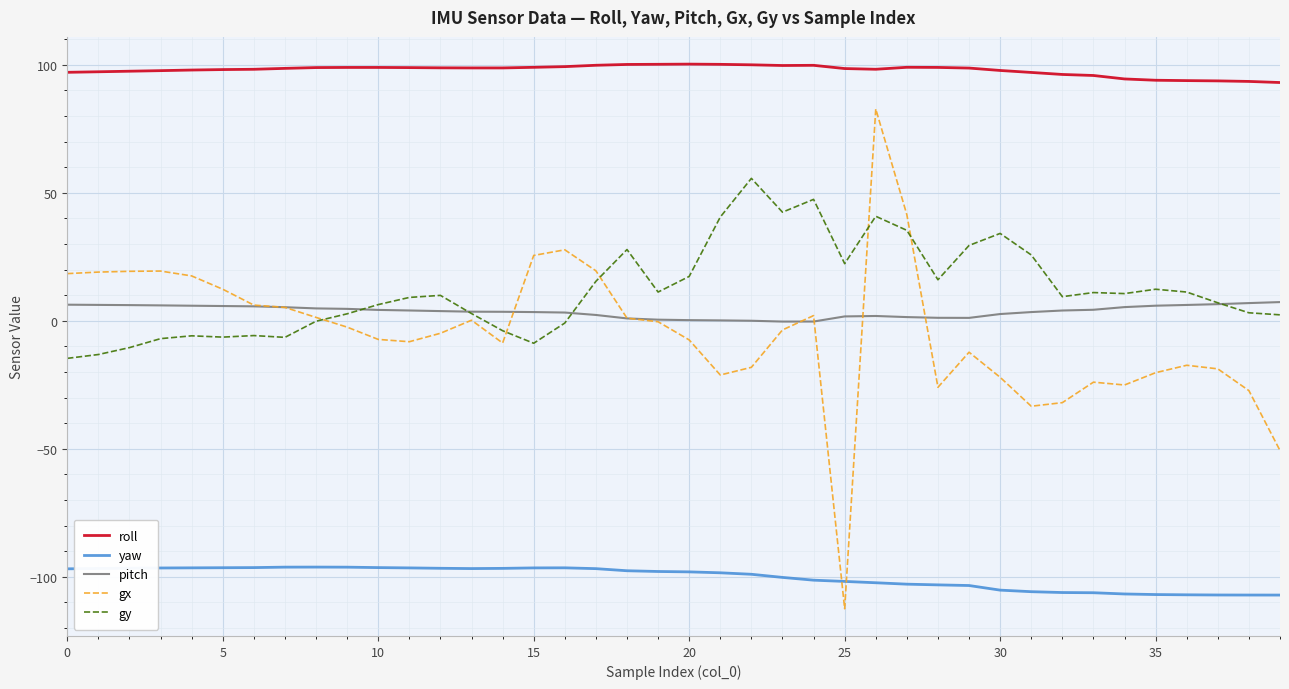

How many times do gx and gy cross each other?

5